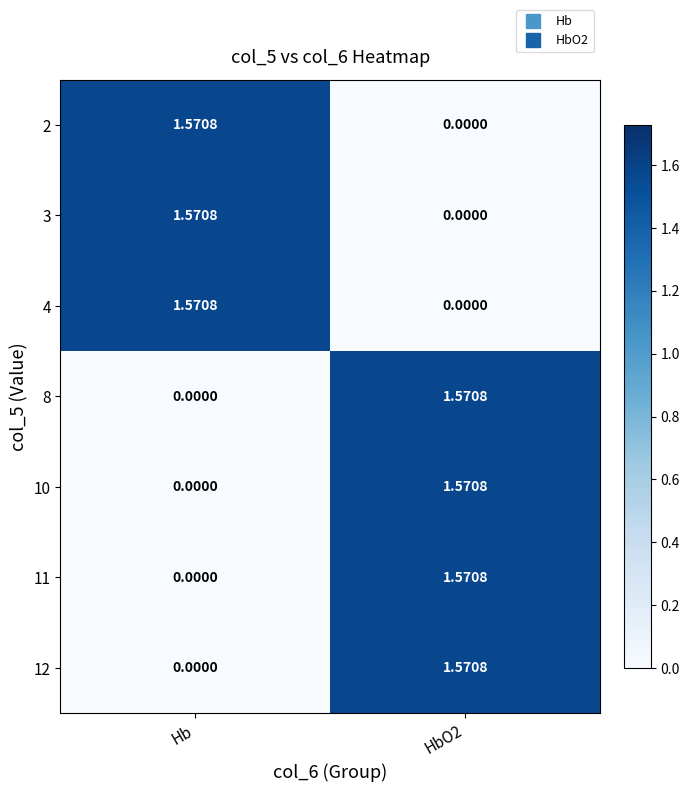

What is the total value across all series at Hb?

4.7